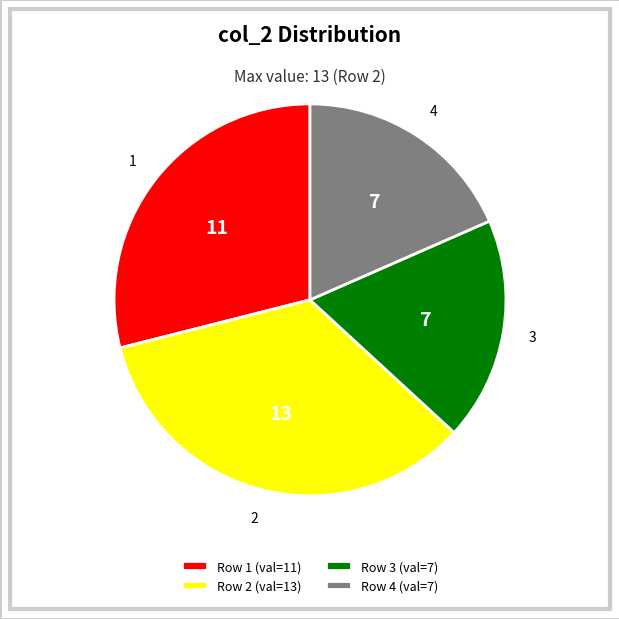

Which slice is the largest?

Row 2 (val=13)